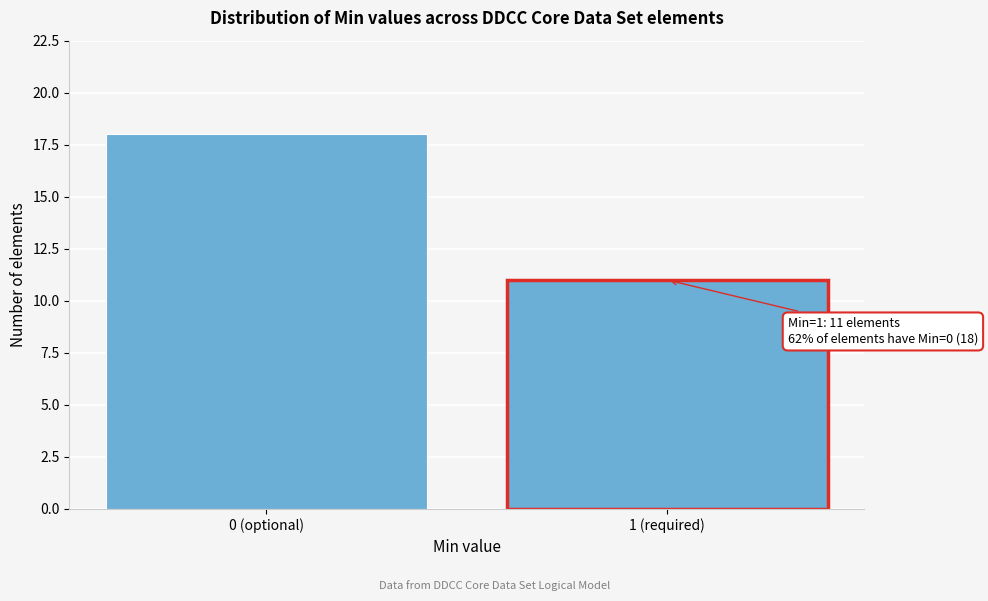

Reading left to right, transcribe all the data shown in this chart.

18	11